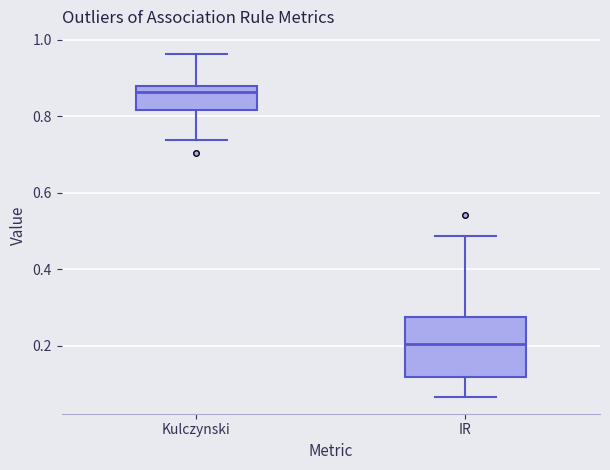

Which box is the tallest, from its lower edge to its upper edge?

IR